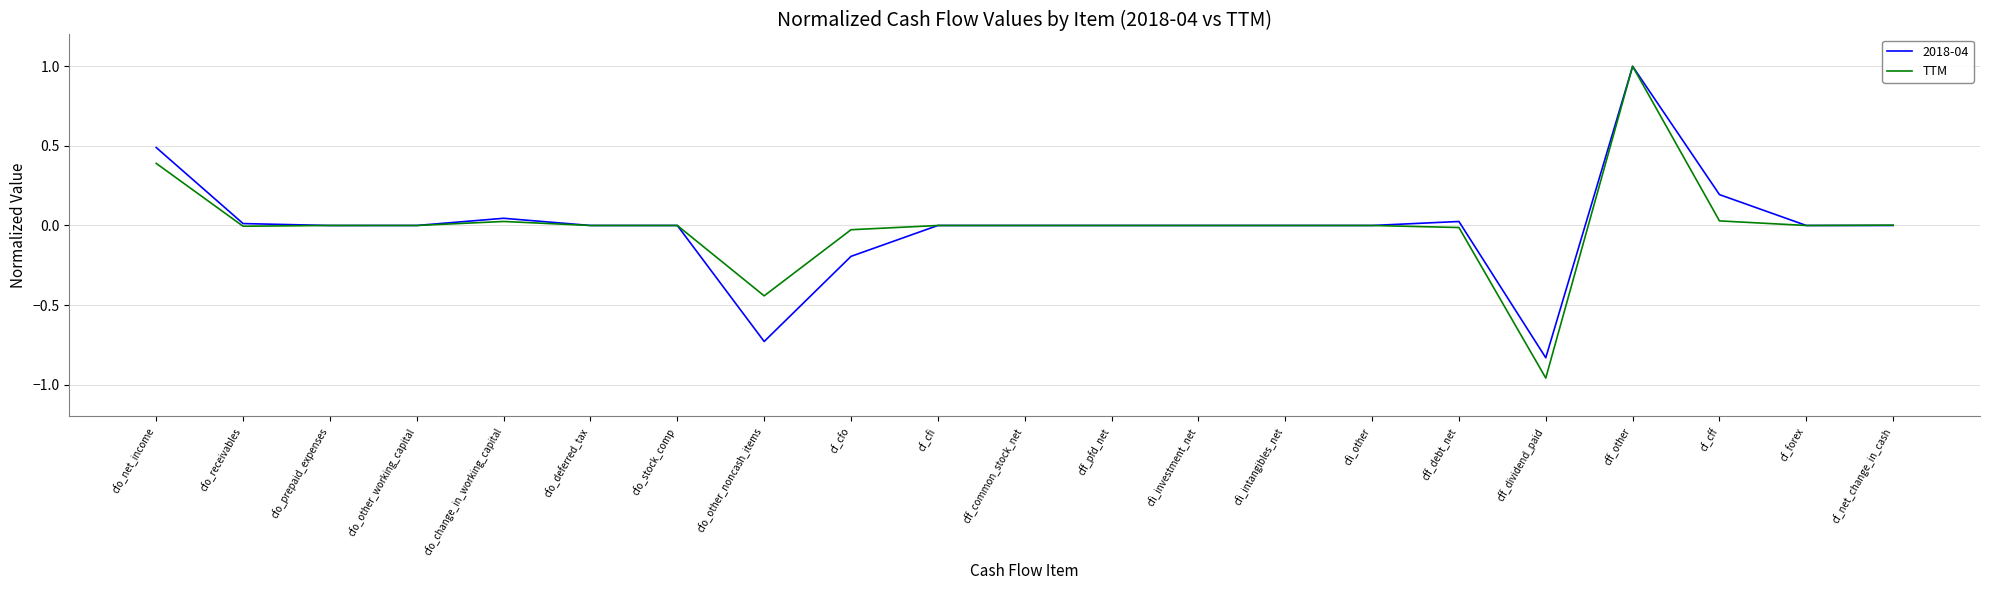

How many lines are shown in the chart?

2